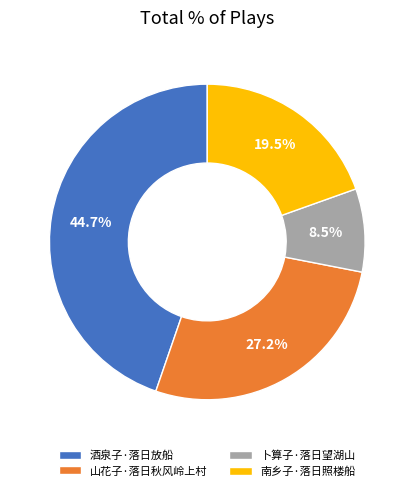

What is the largest slice in the pie chart?

酒泉子·落日放船